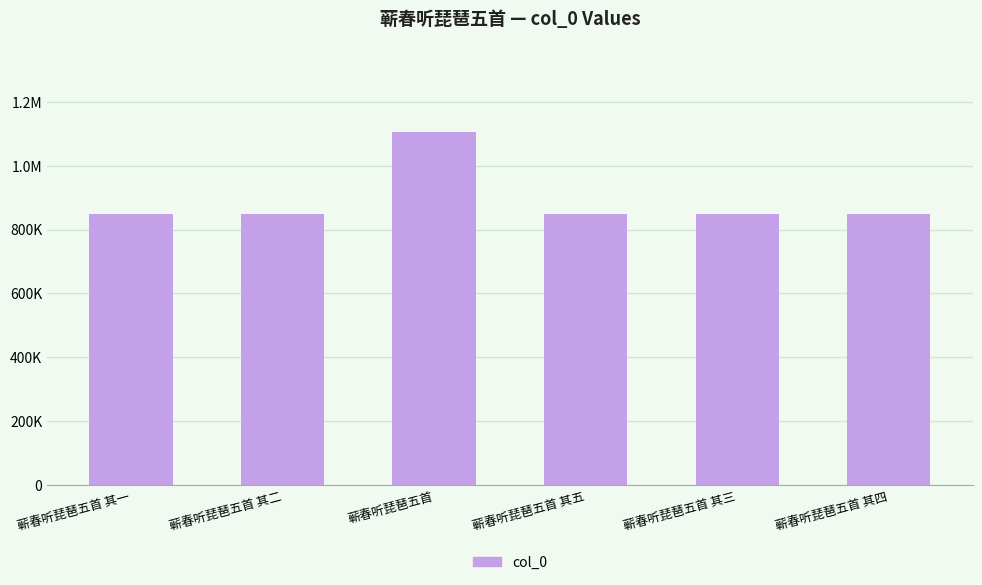

Which label corresponds to the largest value in the chart?

蕲春听琵琶五首